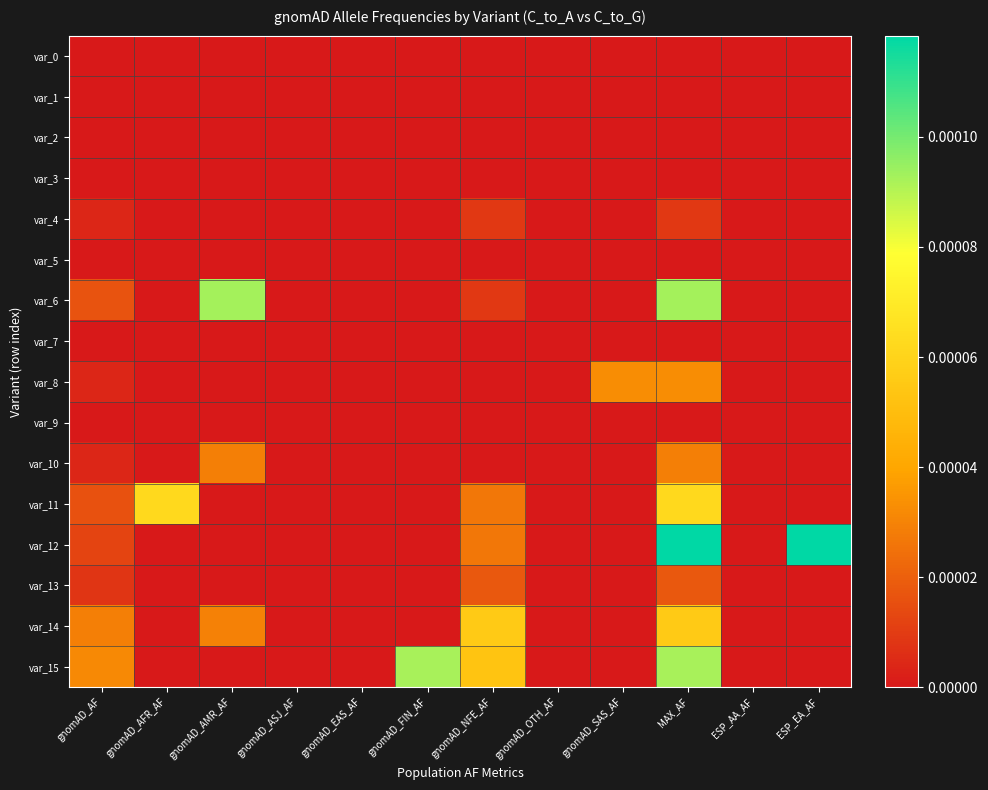

At gnomAD_AFR_AF, list the series in order from largest to smallest.

var_11, var_0, var_1, var_2, var_3, var_4, var_5, var_6, var_7, var_8, var_9, var_10, var_12, var_13, var_14, var_15